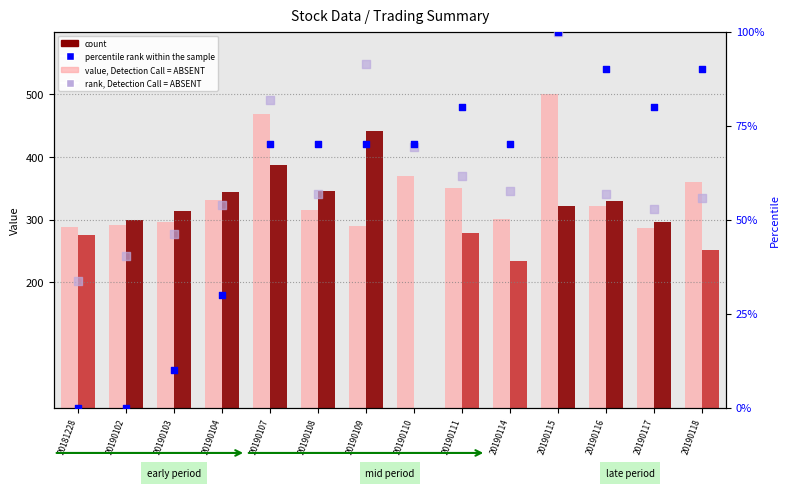

Which series has the widest spread of Y values?

count